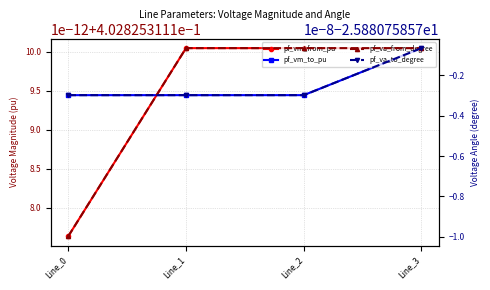

At which category does the chart reach its peak across all series?

Line_1